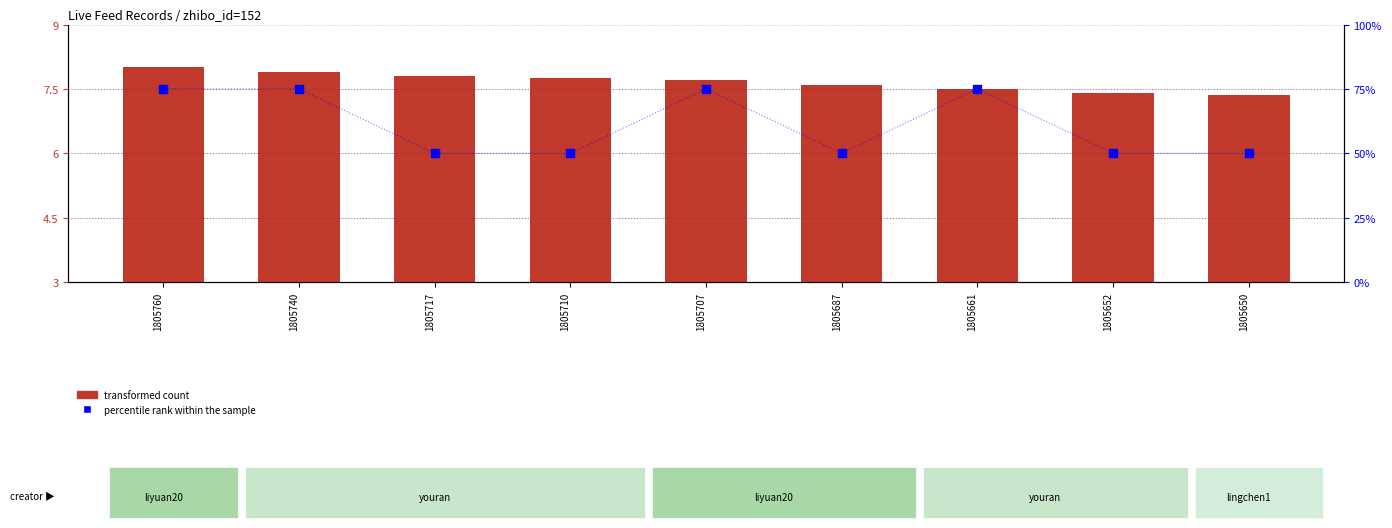

What is the total value across all series at 1805661?

82.5